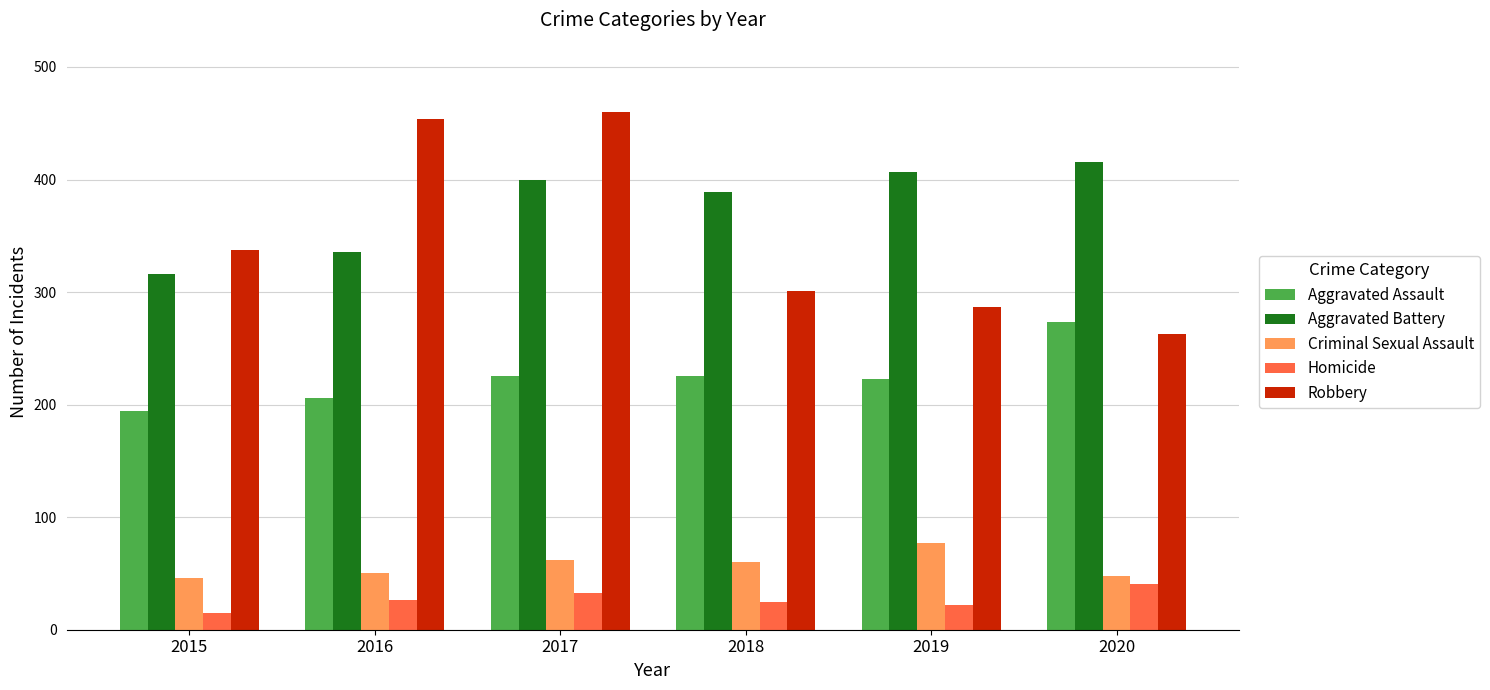

Which series has the largest total across all categories?

Aggravated Battery